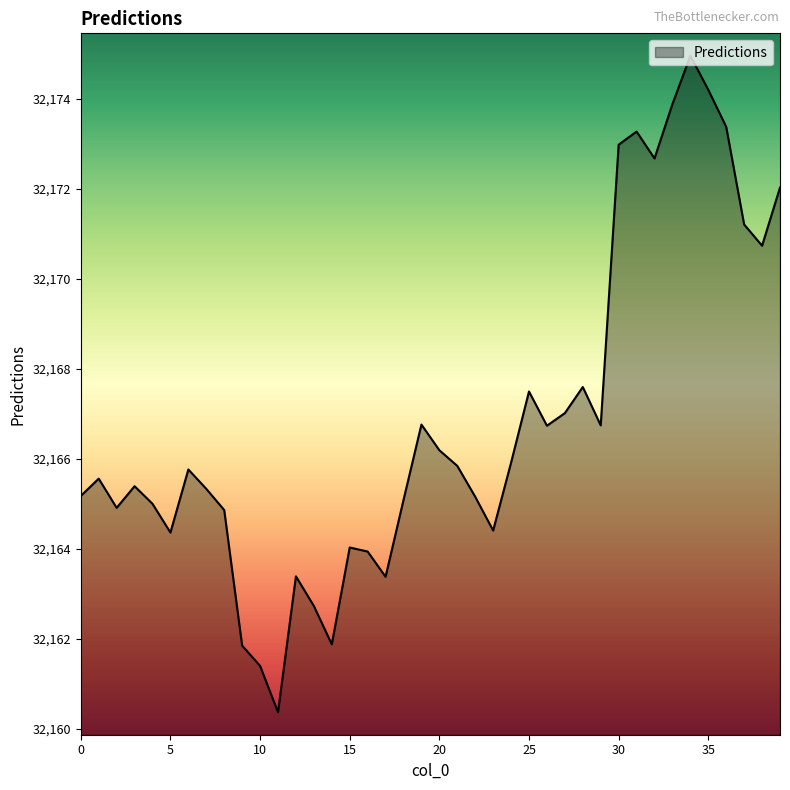

Does the chart have visible grid lines?

No